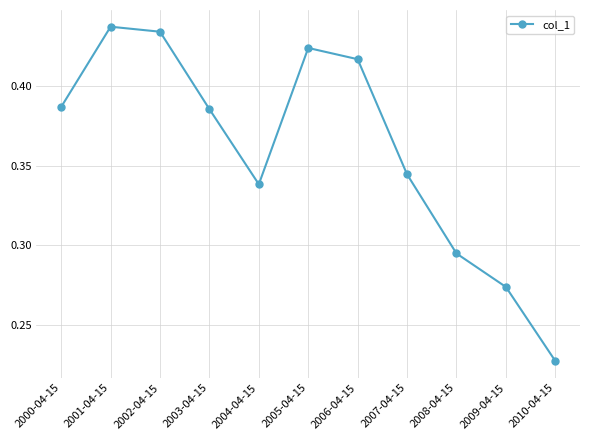

How many lines are shown in the chart?

1